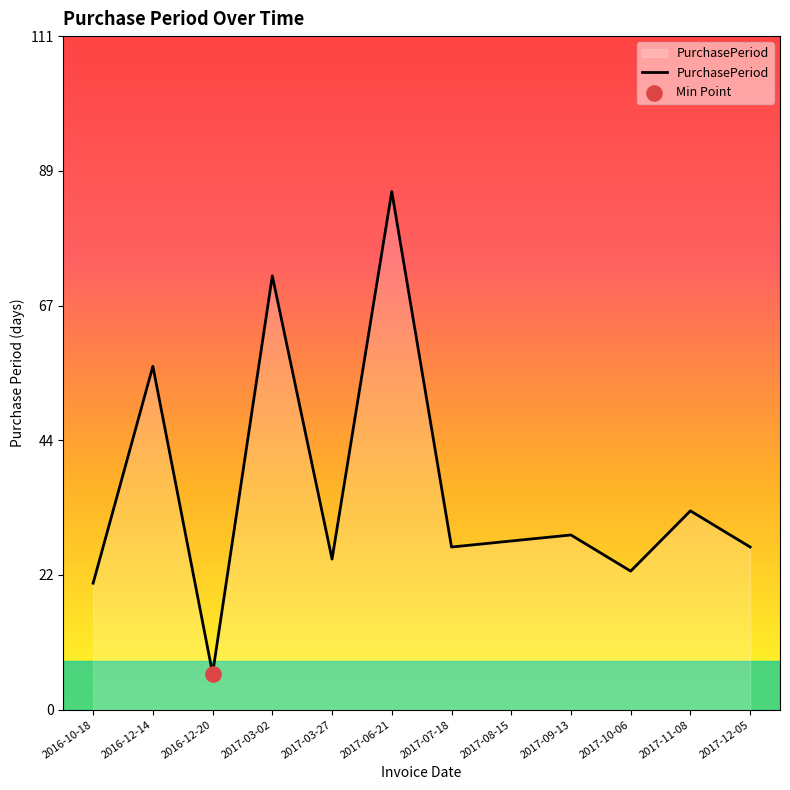

What is the change in value from 2017-07-18 to 2017-09-13?

+2